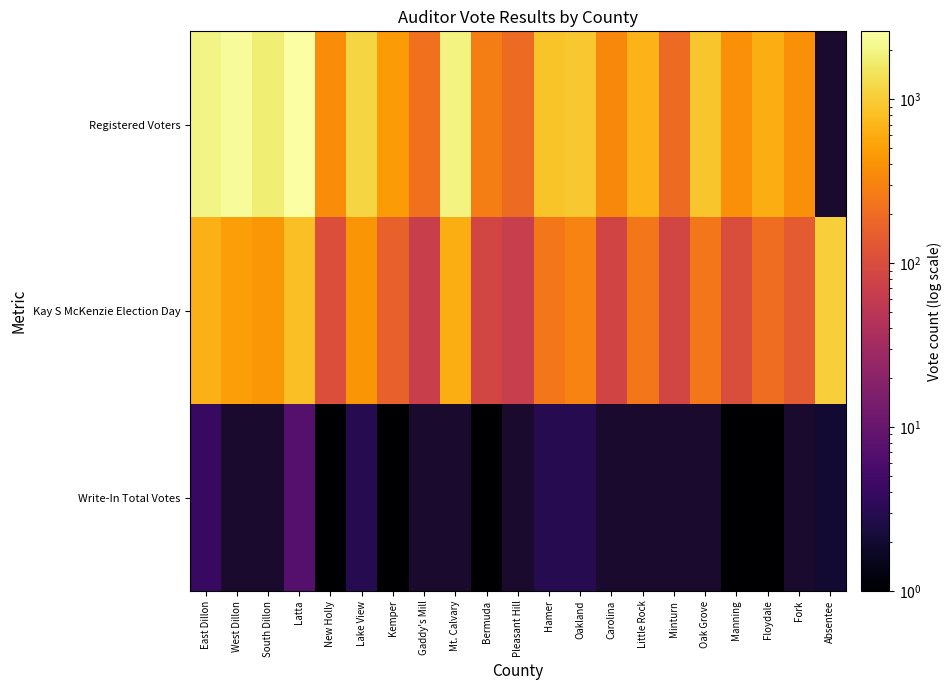

How many values in Registered Voters are above zero?

20